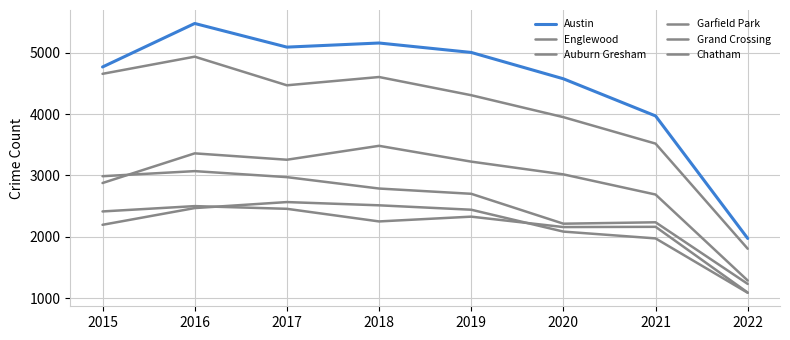

Which series changed the most between 2015 and 2022?

Englewood